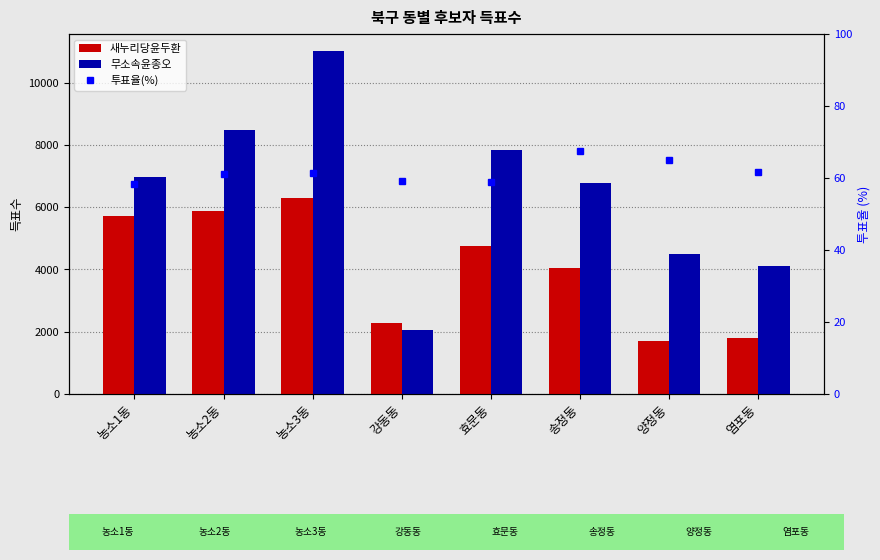

What position from the left is 양정동?

7